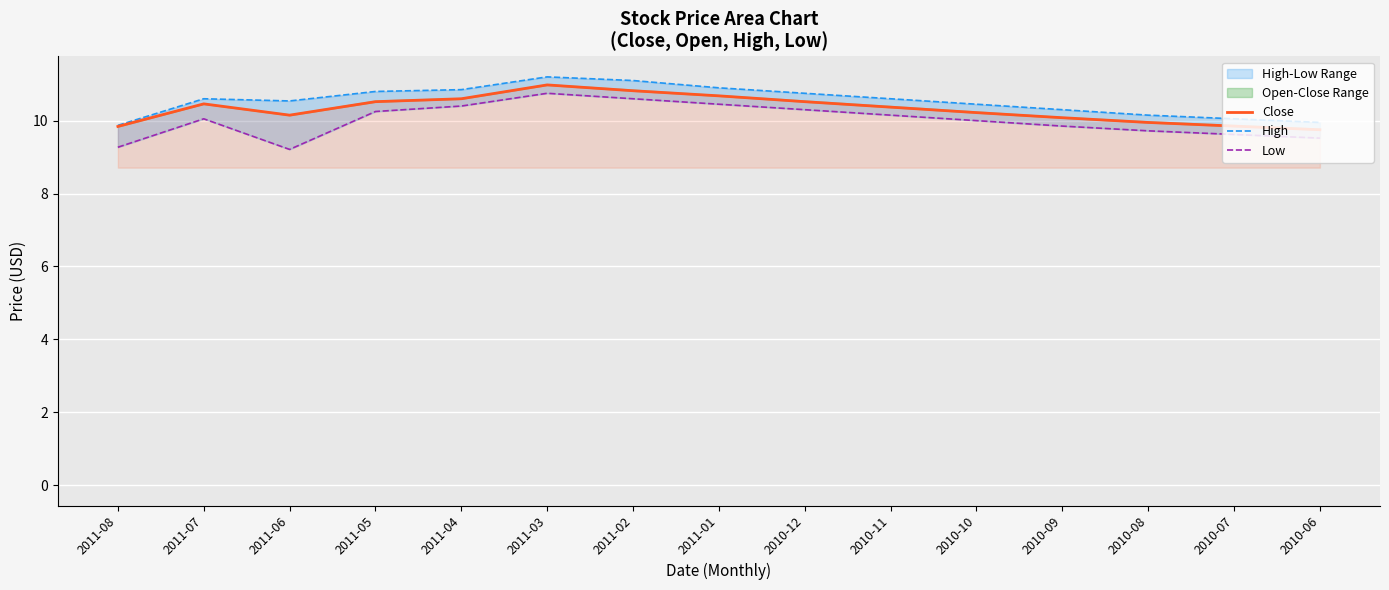

True or false: Low has more than 1 points higher than both neighbors.

True